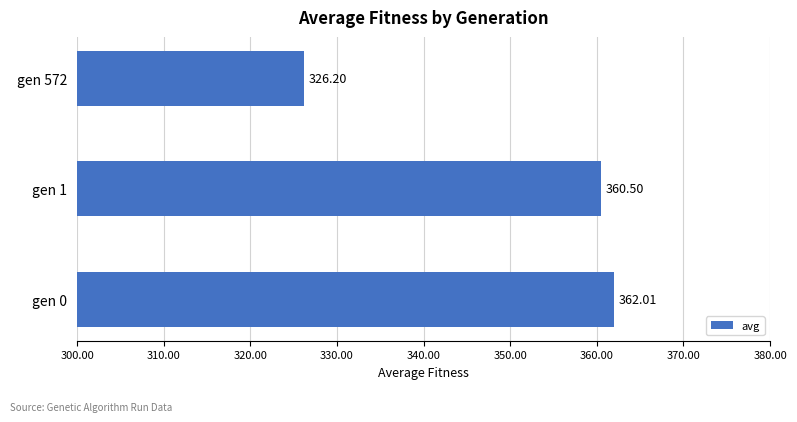

Rank the categories by value from highest to lowest.

gen 0, gen 1, gen 572